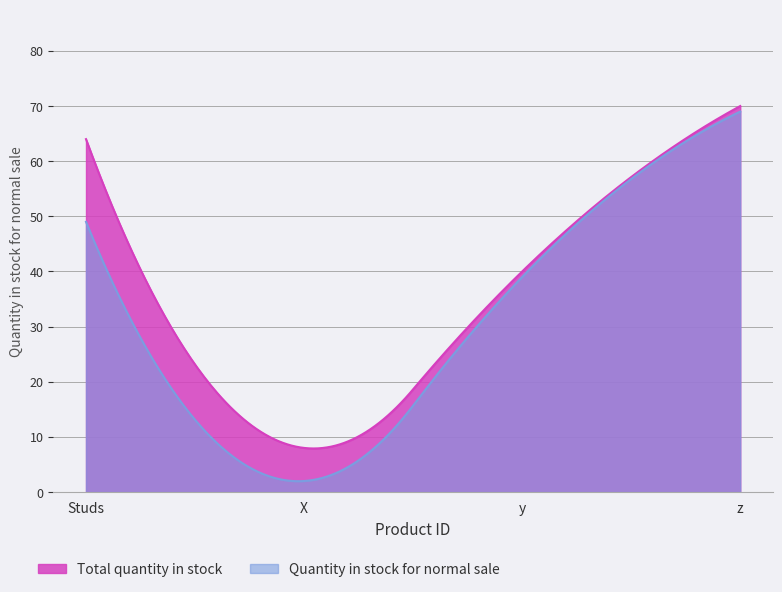

Which series has the largest range (max minus min)?

Quantity in stock for normal sale